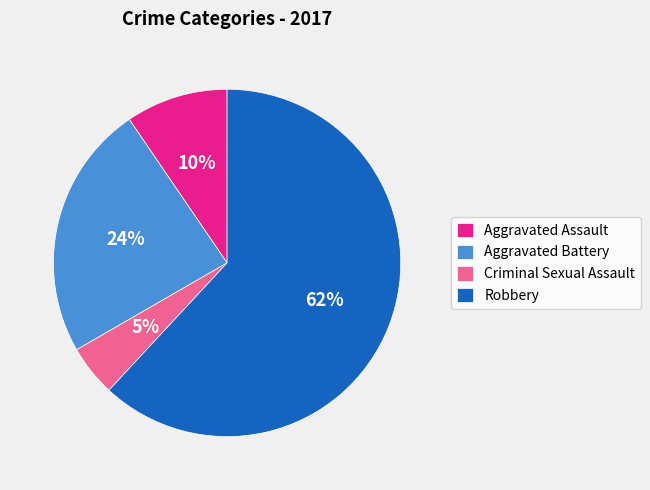

Between Aggravated Assault and Robbery, which is larger?

Robbery